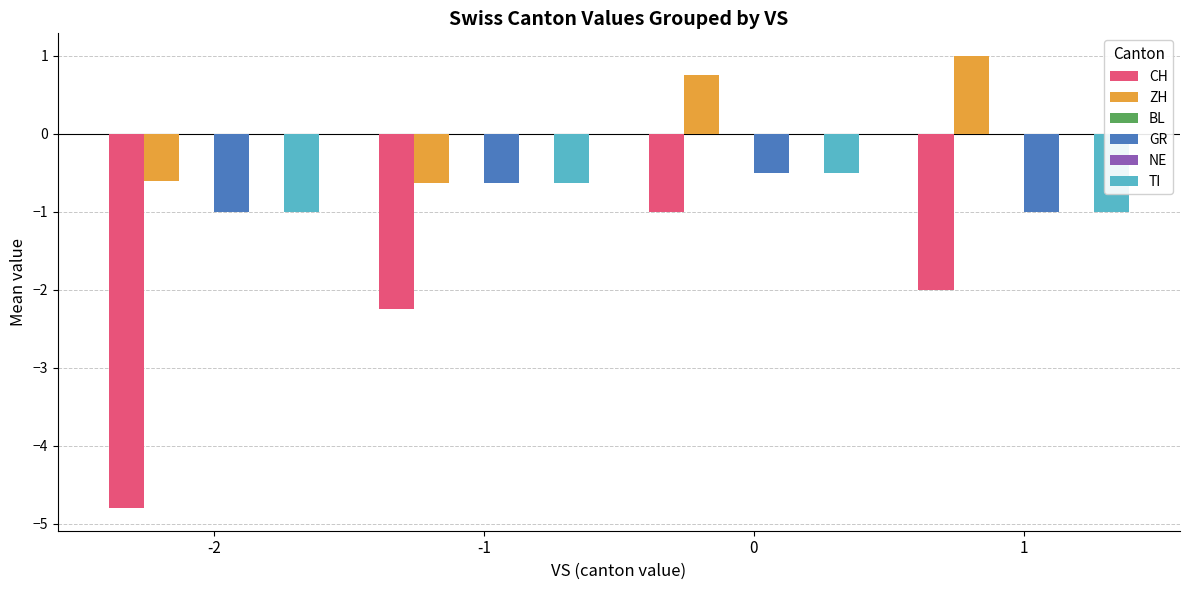

How many categories are shown in the chart?

4